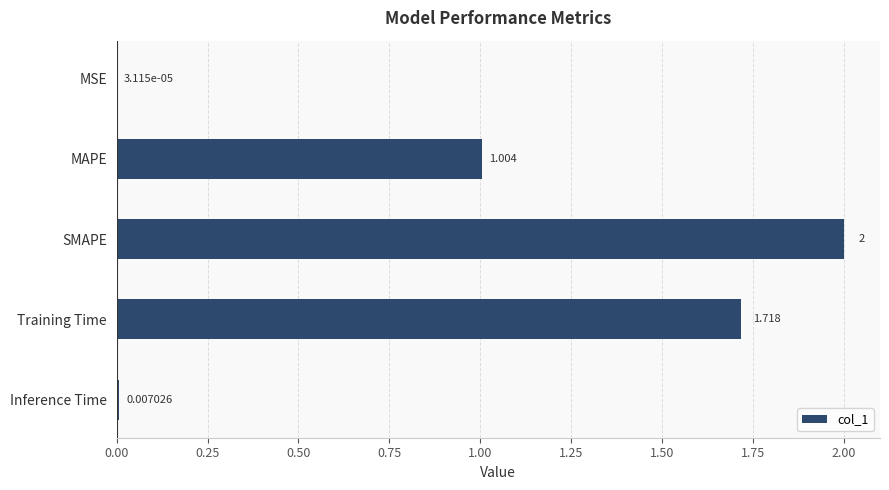

Where is the data nearest to the value 1?

MAPE